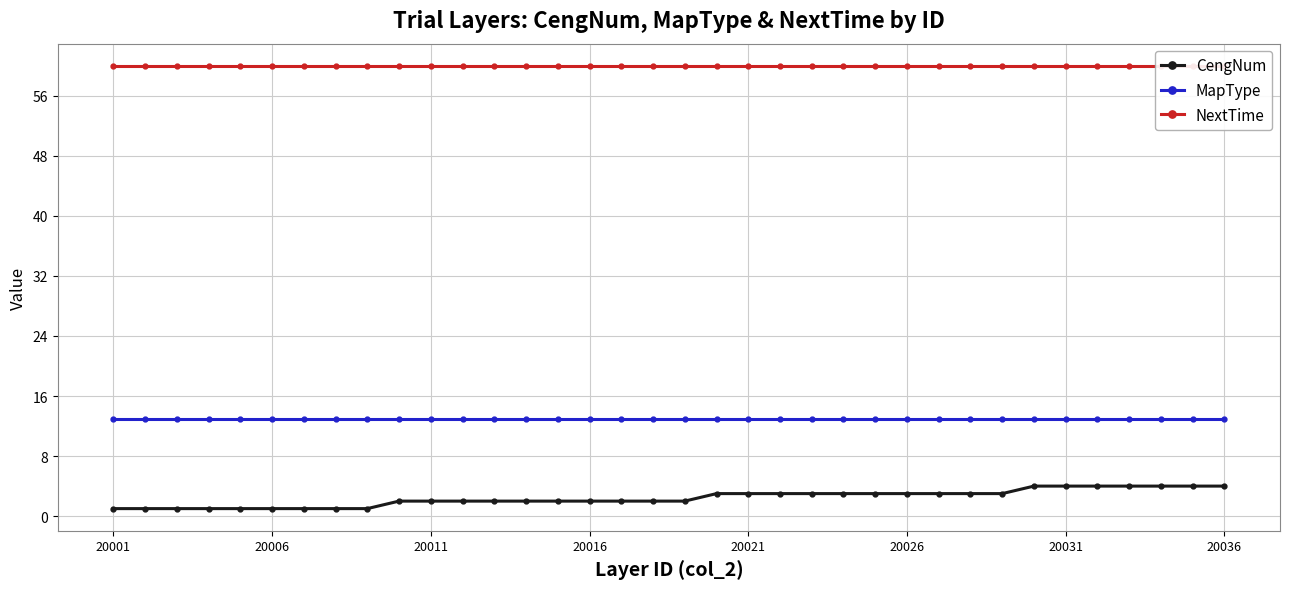

True or false: CengNum has a value of 1 at 20006.

True